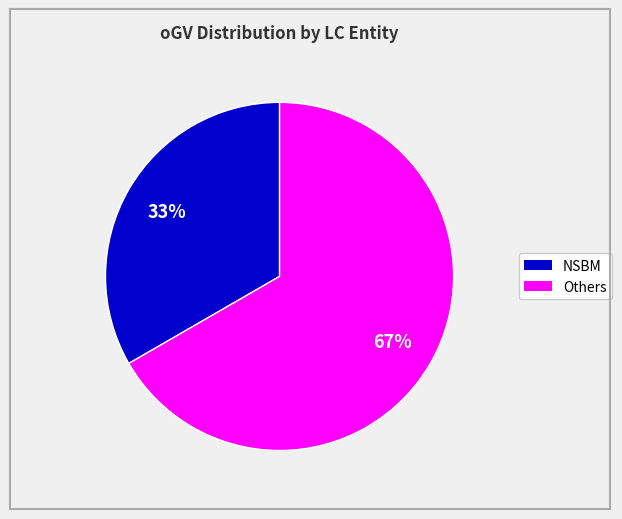

Count the number of slices in the pie.

2